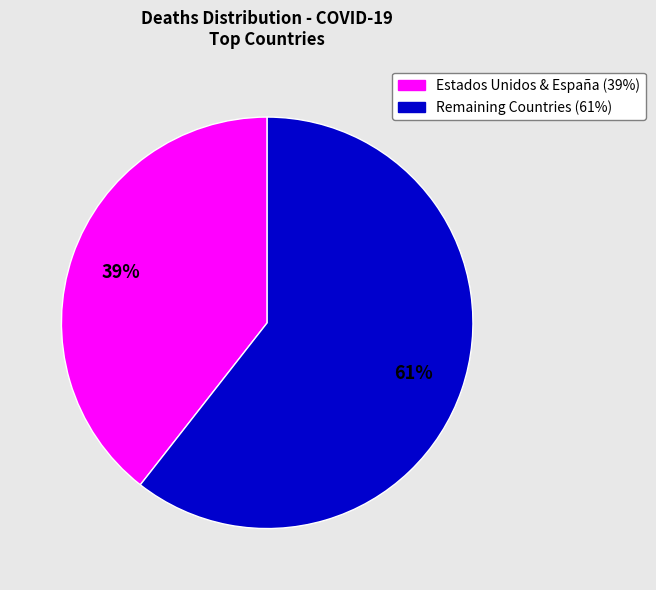

To the nearest percent, what is the average slice percentage?

50%